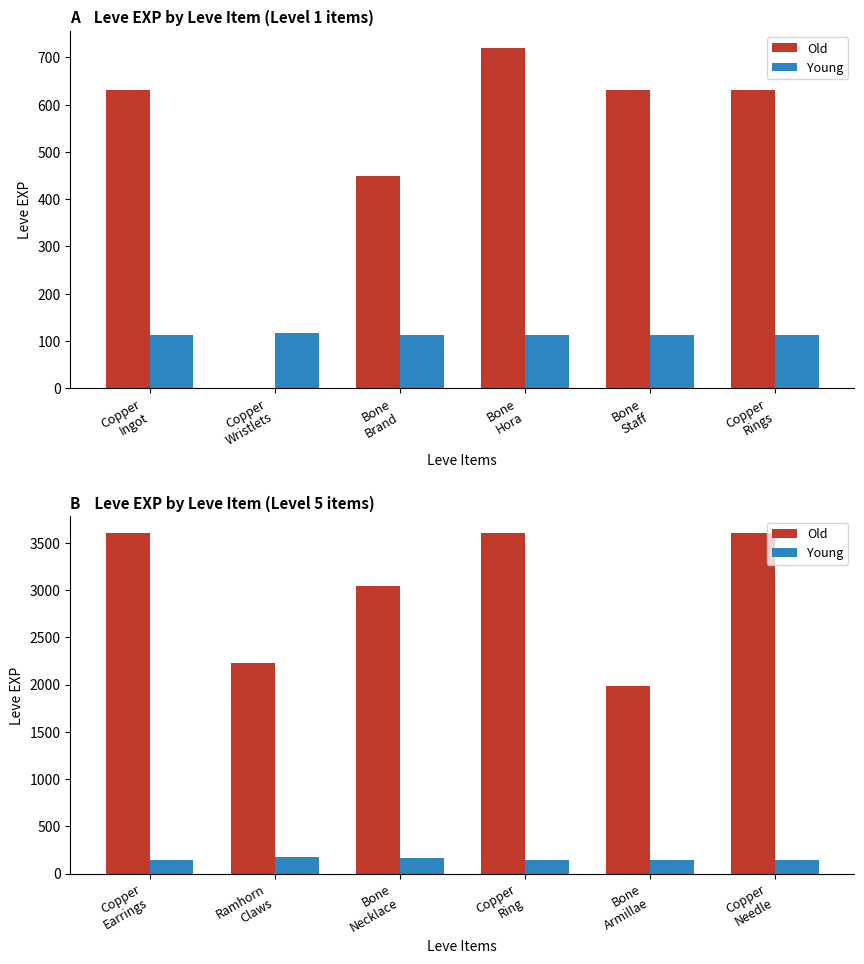

How many data points does each series have?

6